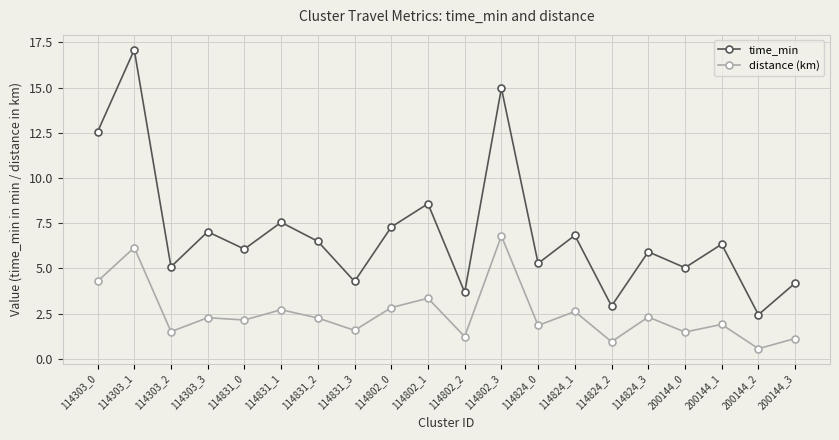

True or false: time_min and distance (km) intersect in this chart.

False